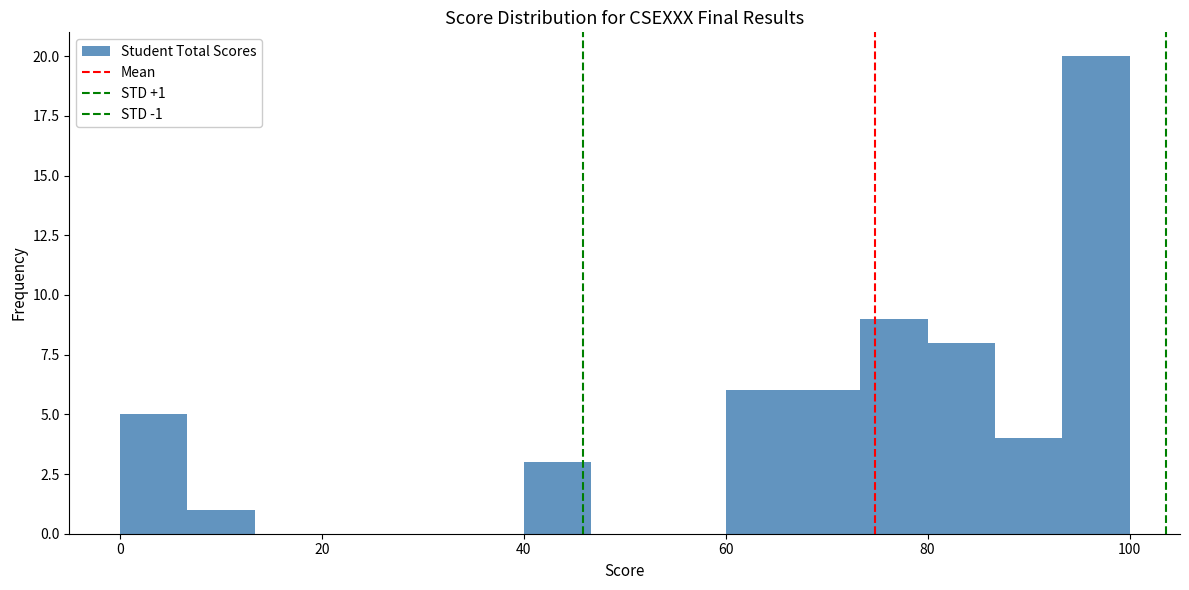

Read against the x-axis, roughly where is the centre of the tallest bar?

96